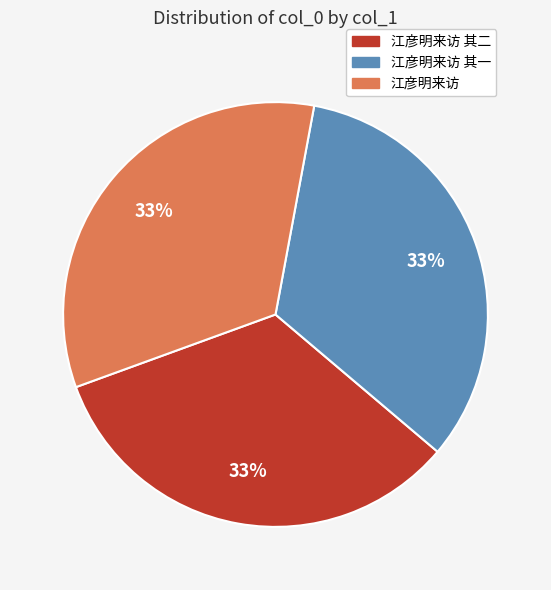

Approximately how many times larger is the value at 江彦明来访 其一 compared to 江彦明来访?

1.0